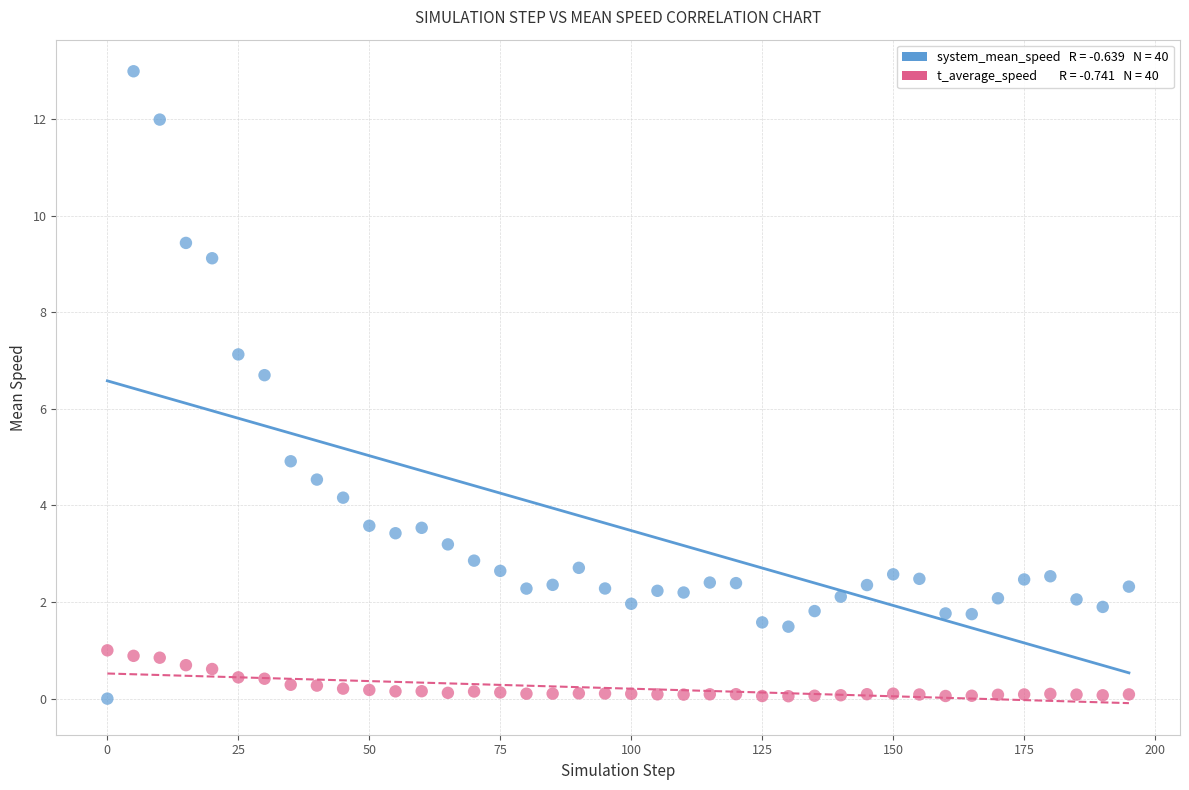

Across all data points, what is the range of X values (max minus min)?

195.0